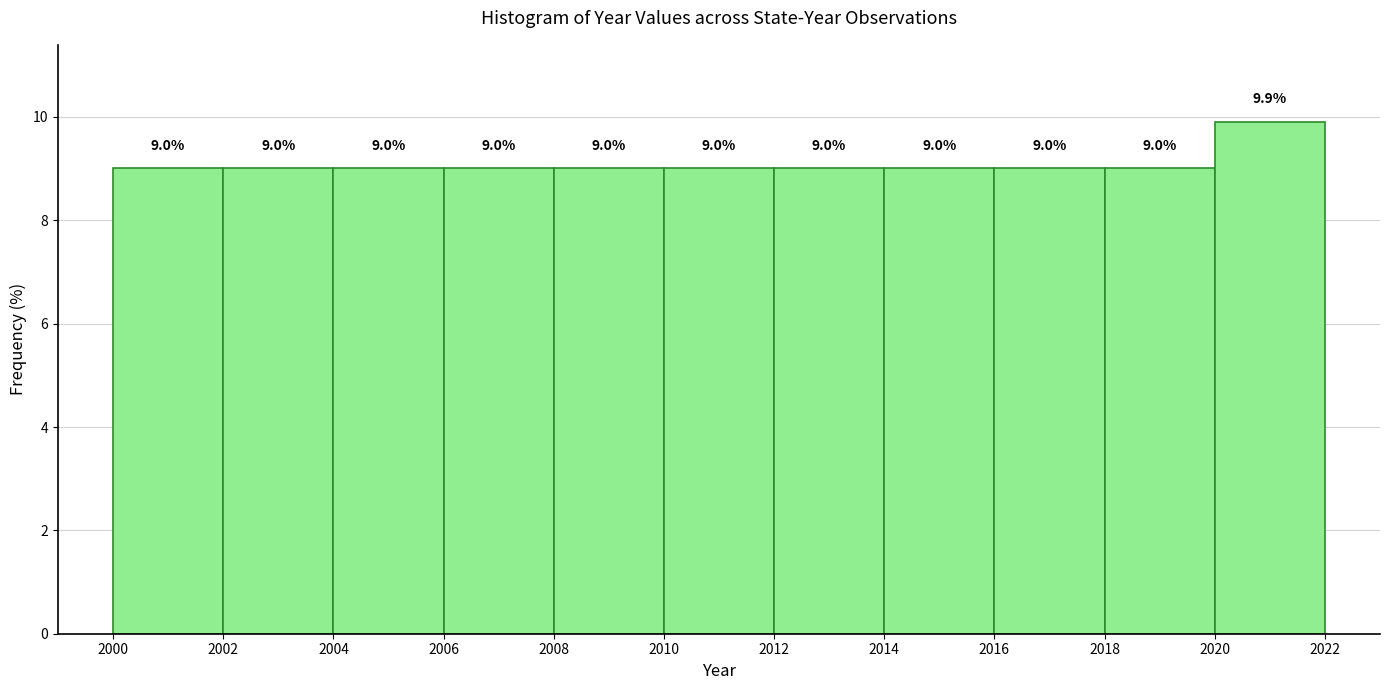

Reading left to right, transcribe this chart: for each bar, give the range it covers on the x-axis and its height.

2000 to 2002: 9.0
2002 to 2004: 9.0
2004 to 2006: 9.0
2006 to 2008: 9.0
2008 to 2010: 9.0
2010 to 2012: 9.0
2012 to 2014: 9.0
2014 to 2016: 9.0
2016 to 2018: 9.0
2018 to 2020: 9.0
2020 to 2022: 9.9